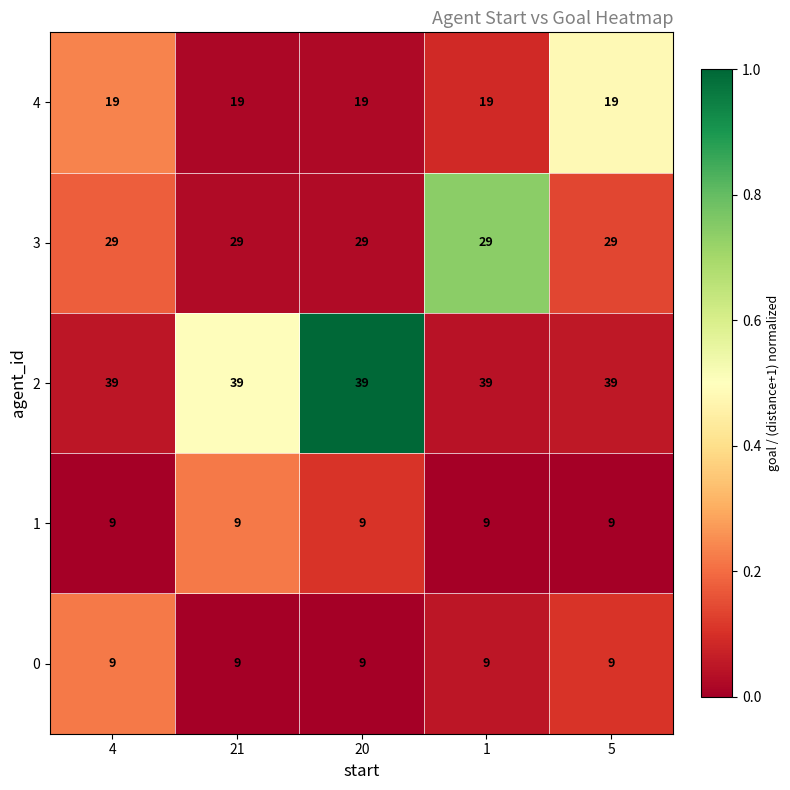

What is the maximum value shown in the chart?

39